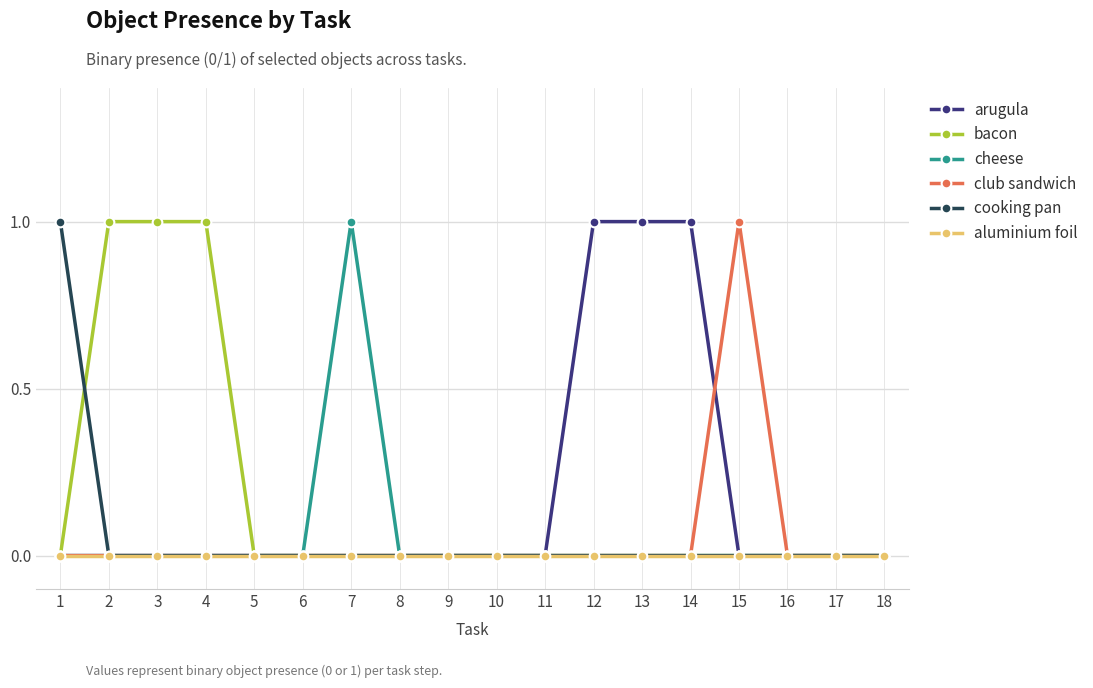

How many lines are shown in the chart?

6